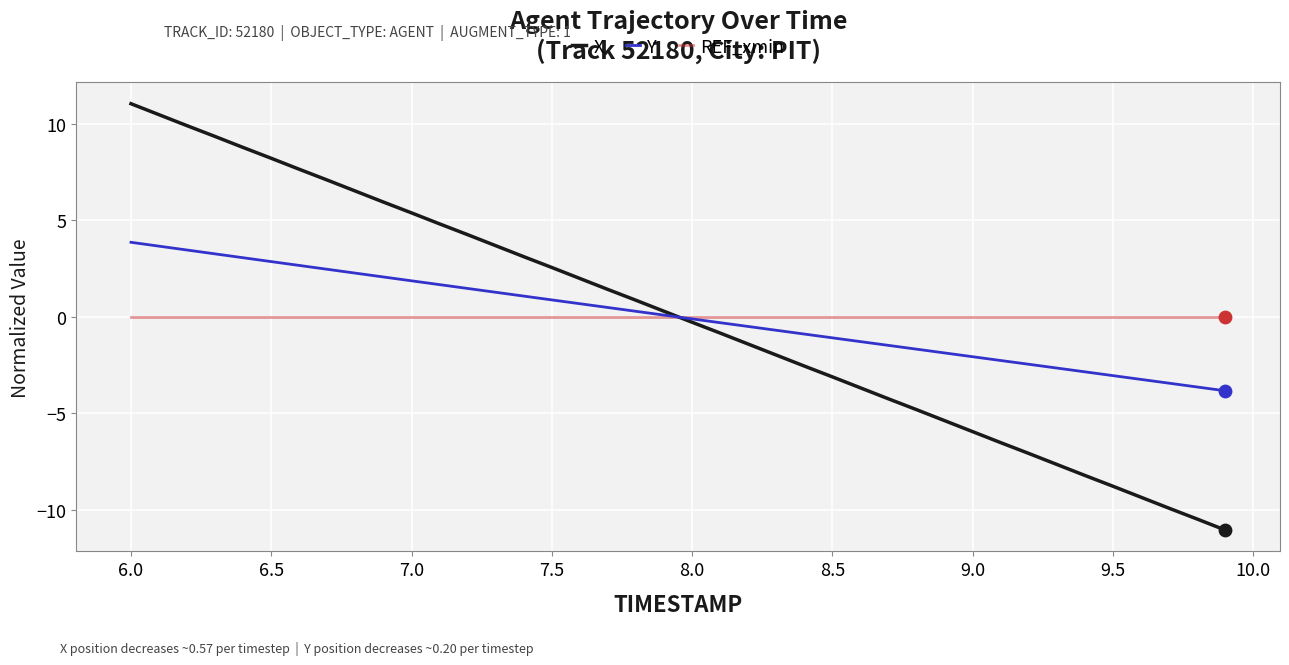

Which series has the largest range (max minus min)?

X